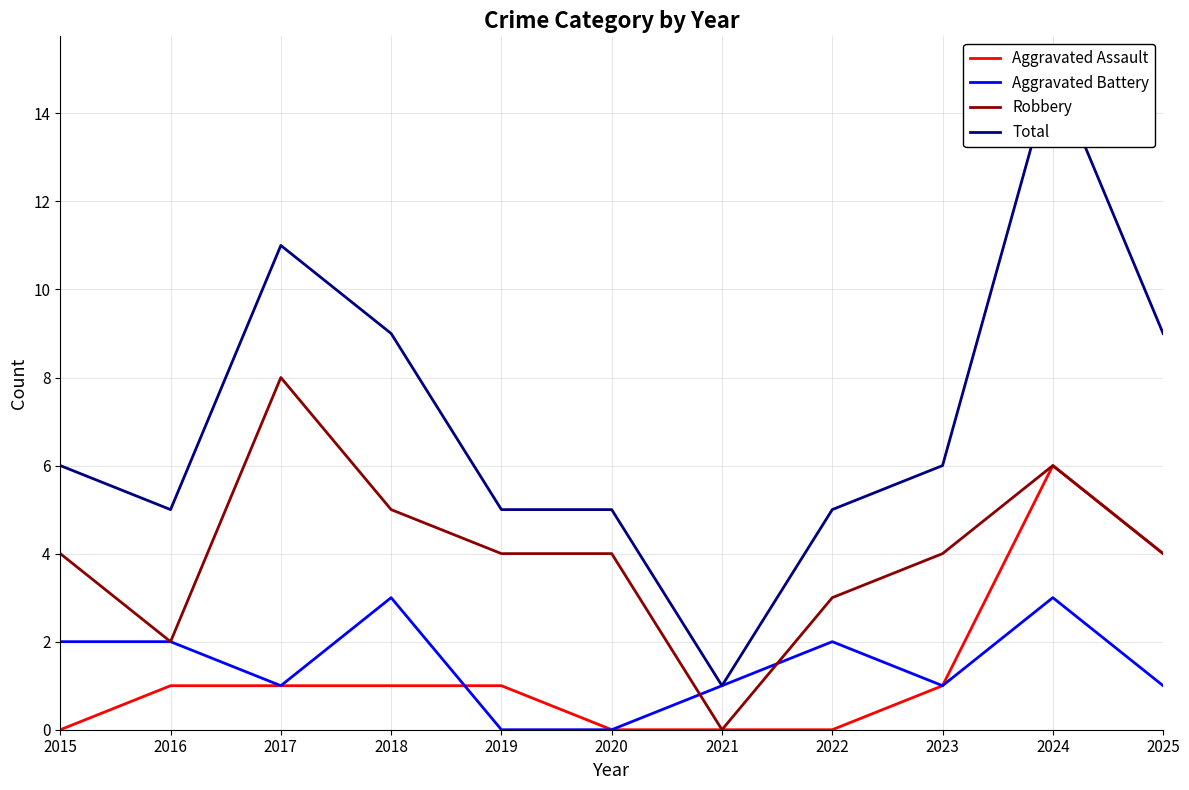

True or false: Aggravated Assault and Robbery cross at least once.

False